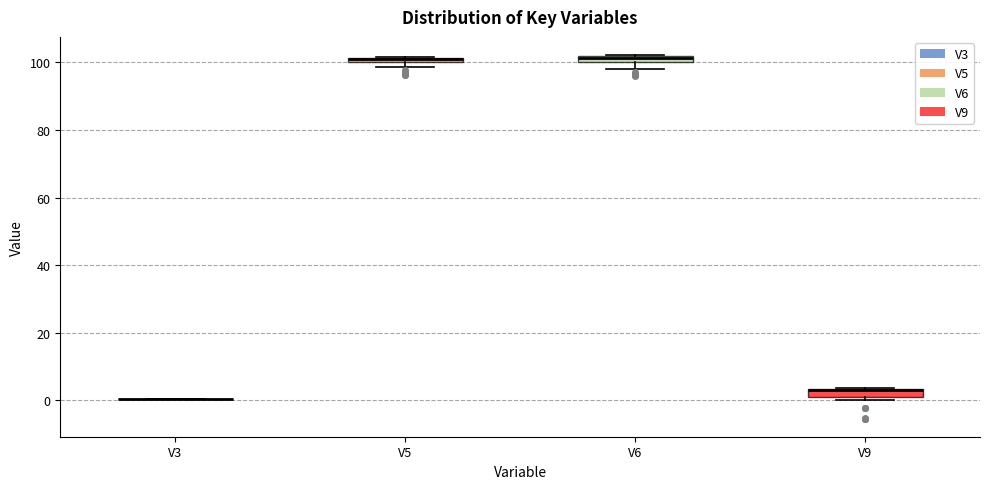

Where is the lower edge of the box for V9 on the y-axis? The values are not printed on the chart, so give them approximately, as read against the axis.

2